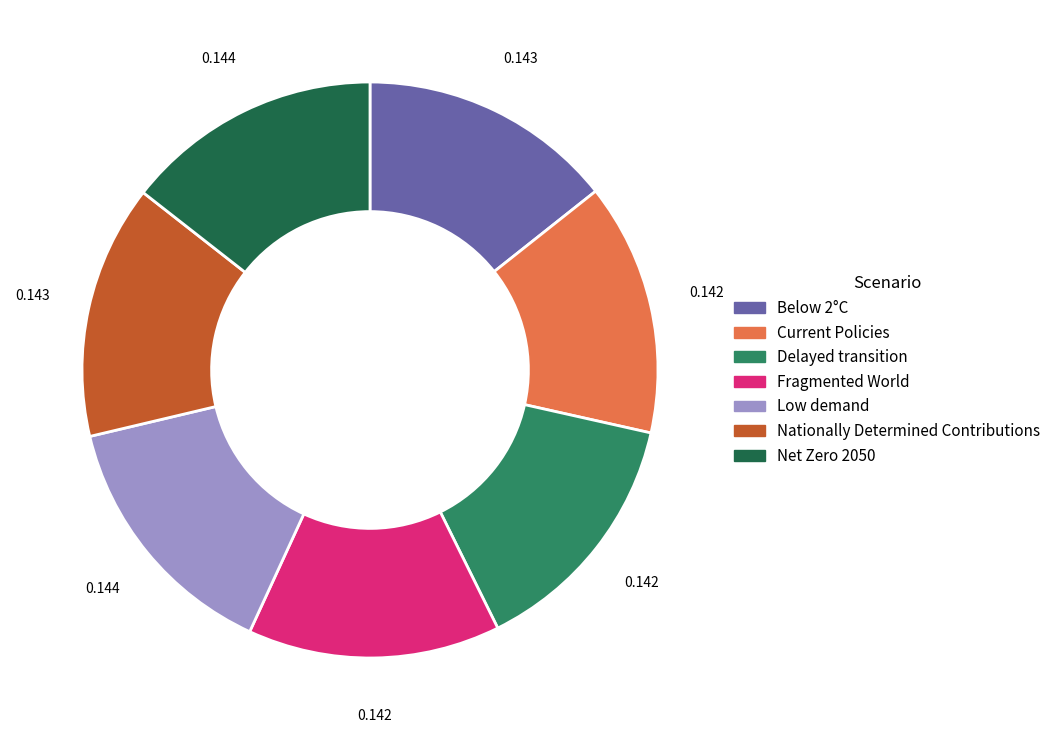

Does Nationally Determined Contributions represent more than half of the total?

No